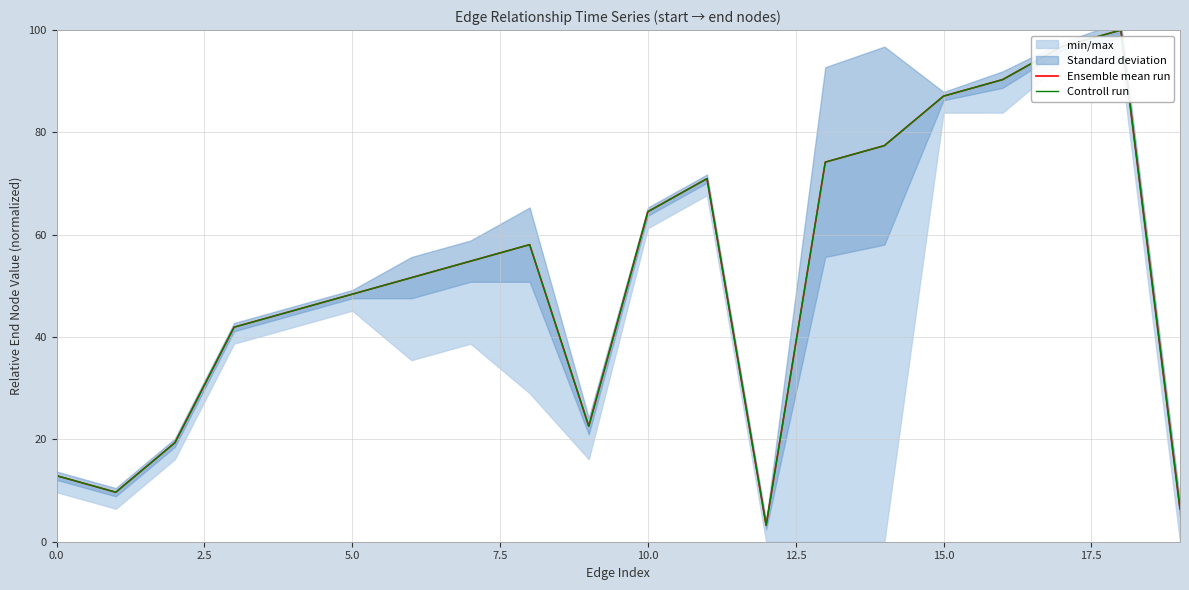

Is it true that Ensemble mean run equals 24.0 at 17.5?

False